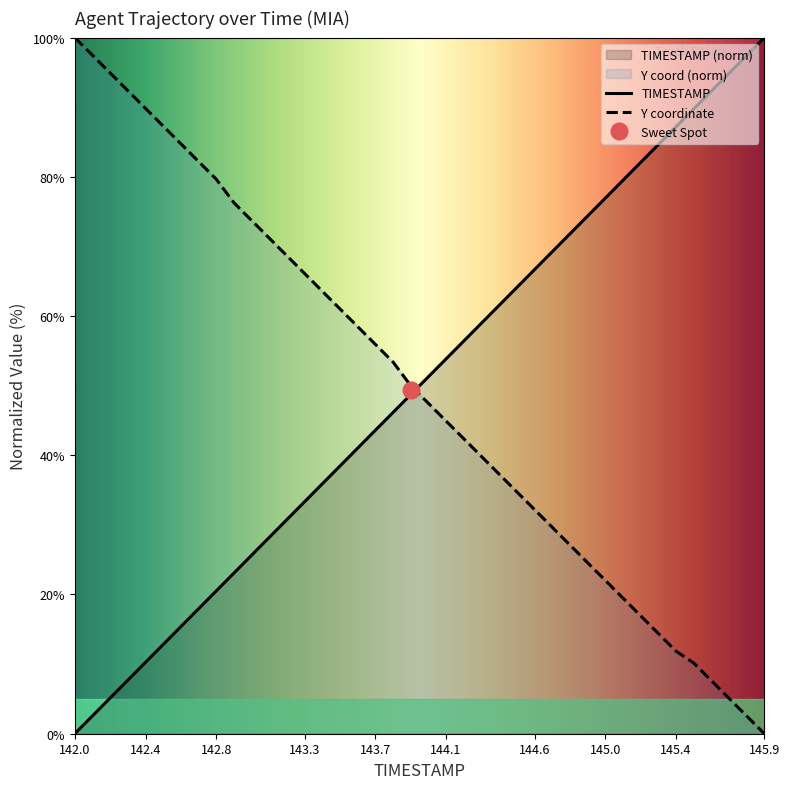

True or false: TIMESTAMP and Y cross at least once.

True